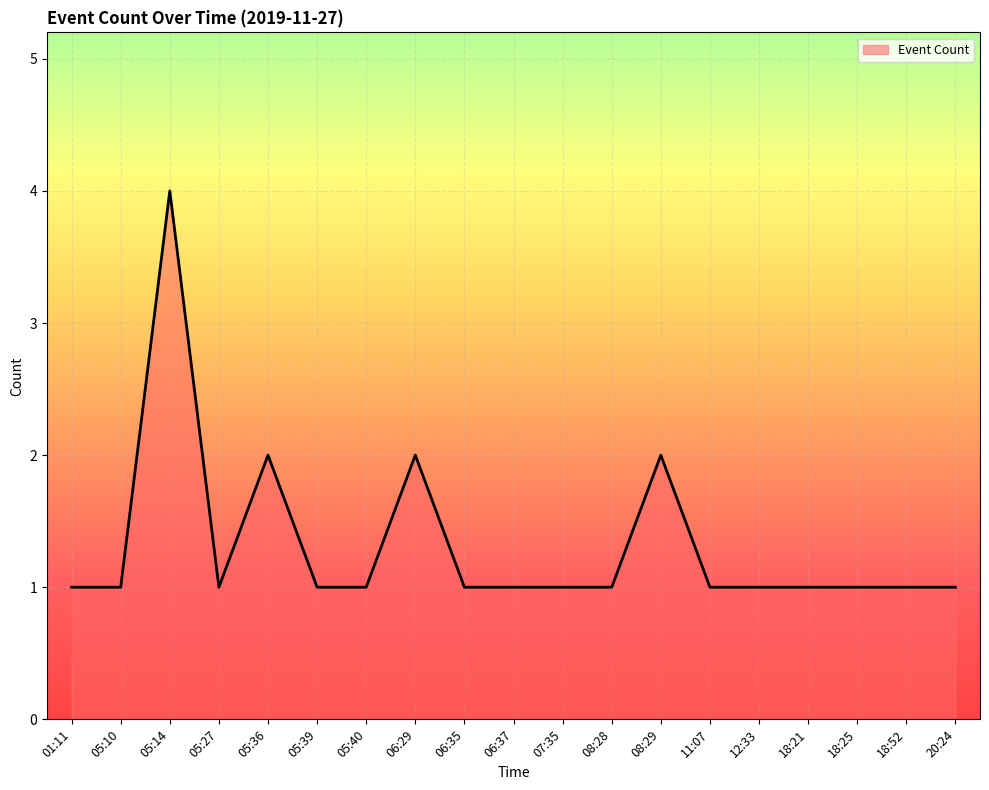

What is the ratio of the value at 07:35 to the value at 05:40?

1.0